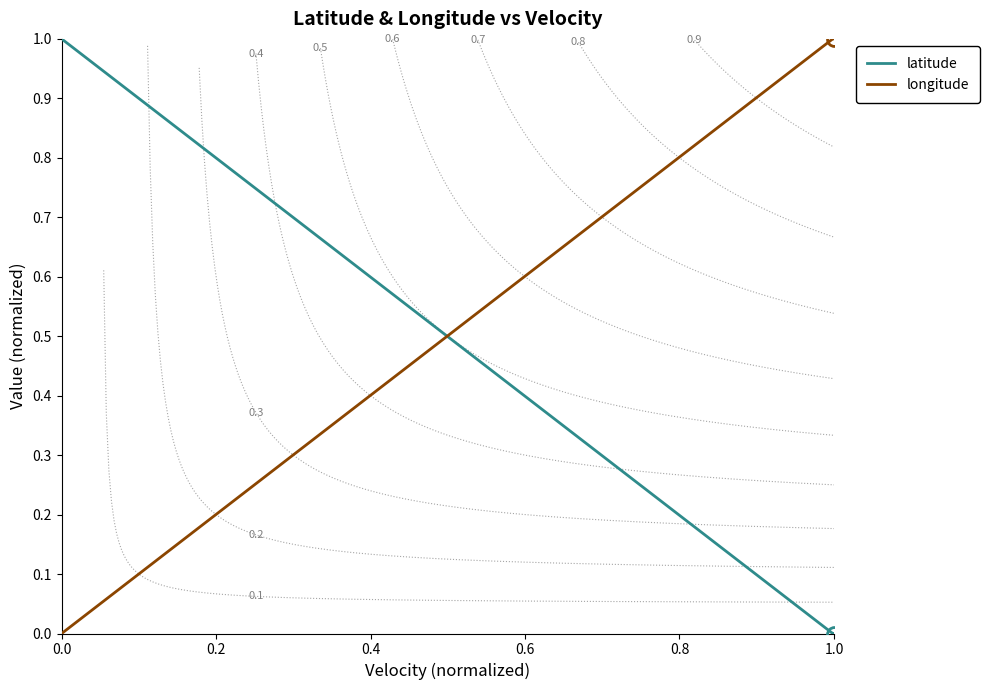

List the series in order of their peak value, highest first.

latitude, longitude